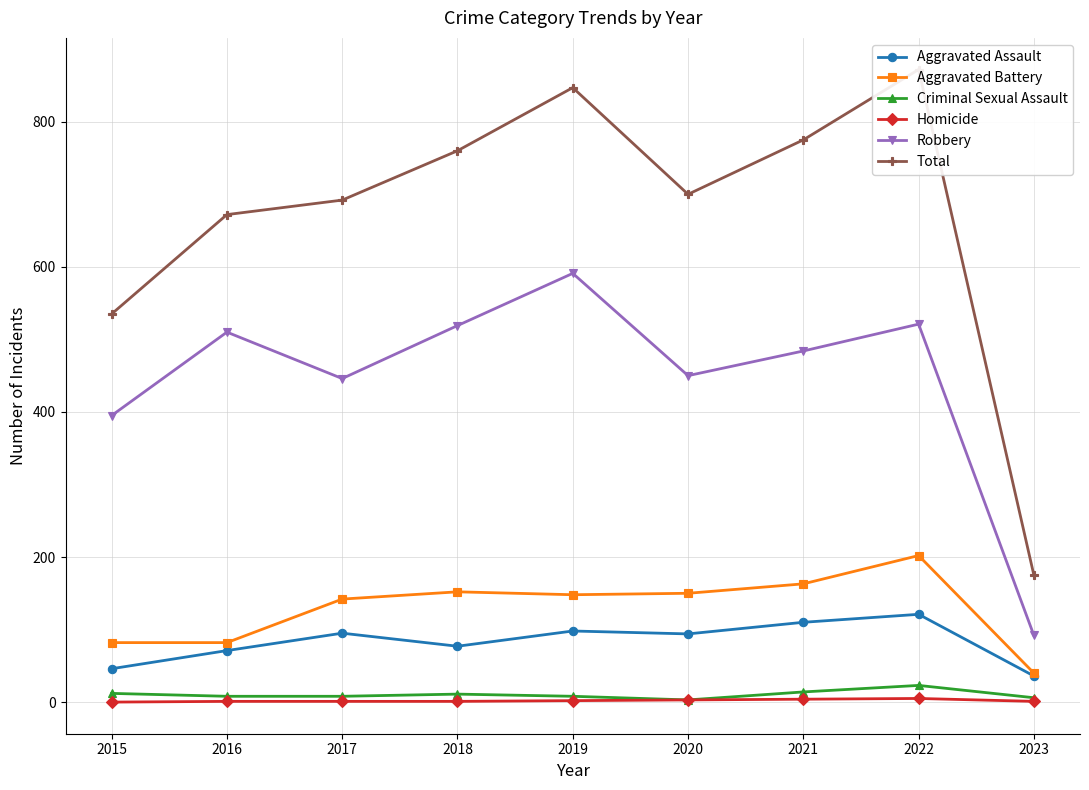

What is the difference between the second highest and minimum values in the Aggravated Battery series?

123